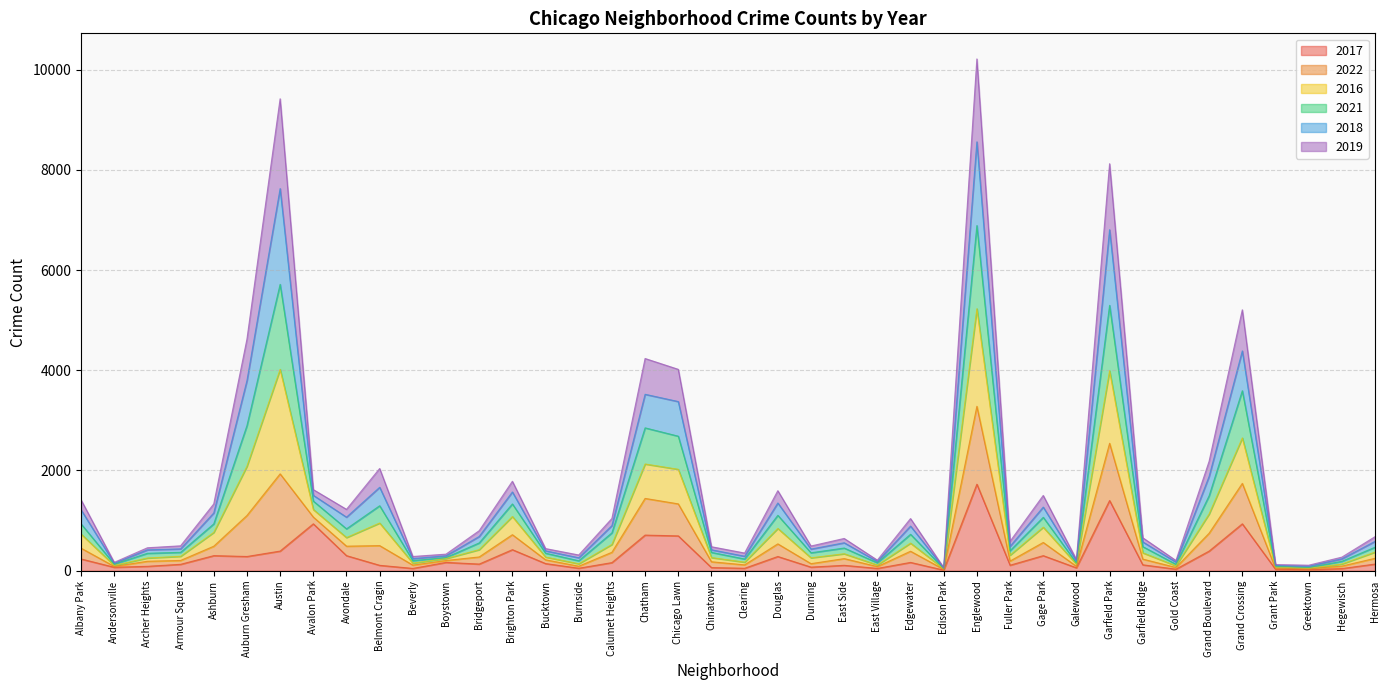

Is the value of 2022 at Brighton Park greater than the value of 2016 at Fuller Park?

Yes